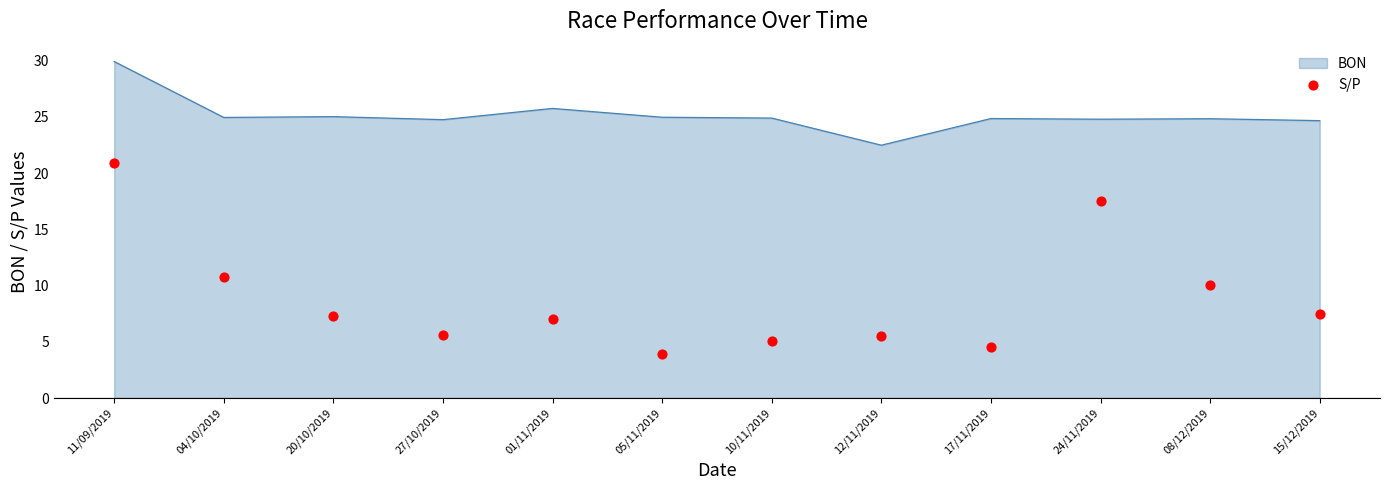

What is the ratio of the value at 10/11/2019 to the value at 08/12/2019?

0.5